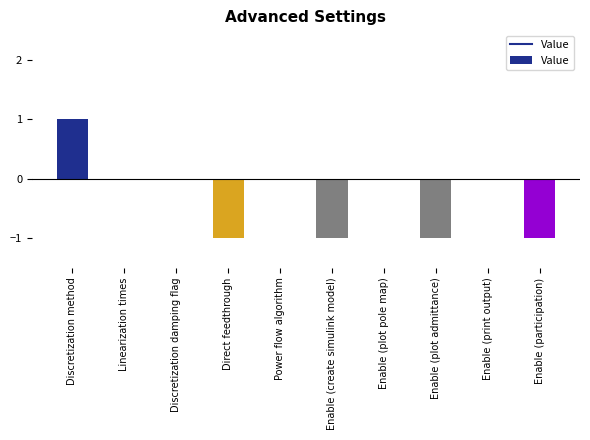

What is the change in value from Discretization method to Power flow algorithm?

-1